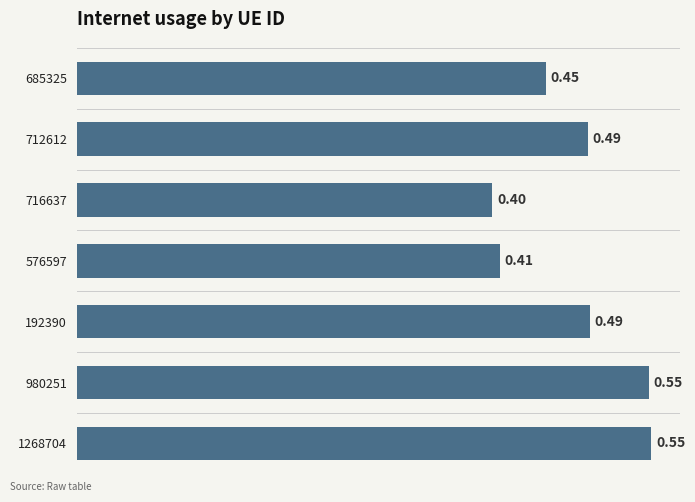

How many categories are shown in the chart?

7